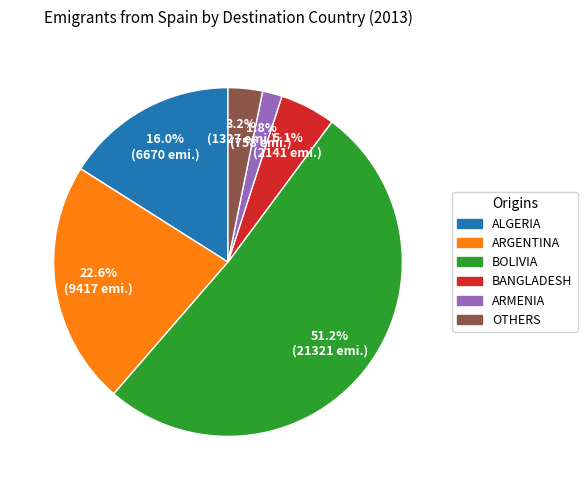

Is there any slice that represents more than half of the pie?

Yes